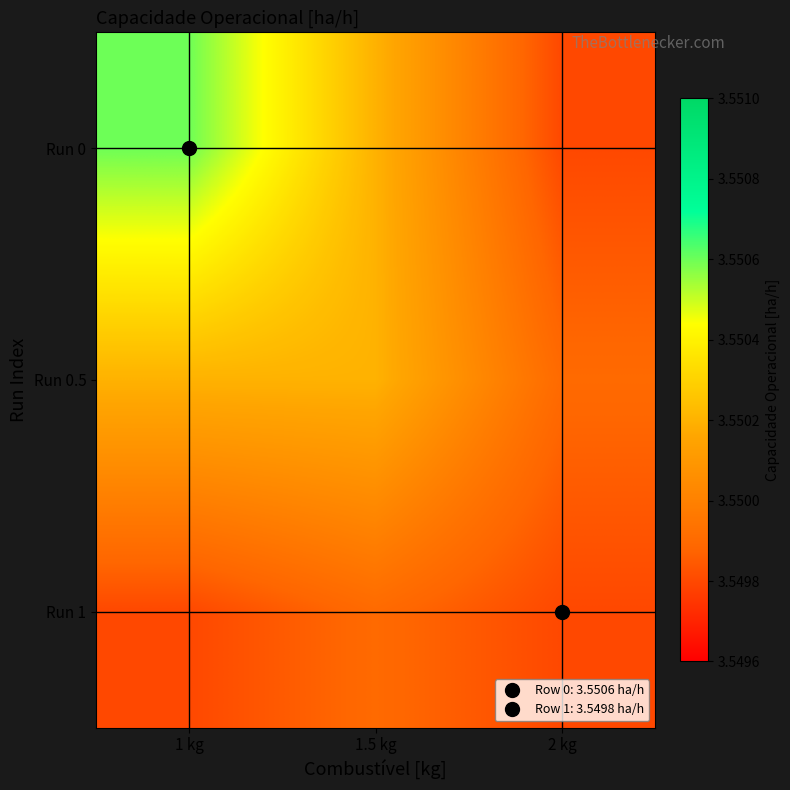

Reading left to right, list all the values displayed in this chart.

row_0: 1 kg=3.6	1.5 kg=3.6	2 kg=3.5
row_1: 1 kg=3.6	1.5 kg=3.6	2 kg=3.5
row_2: 1 kg=3.5	1.5 kg=3.5	2 kg=3.5